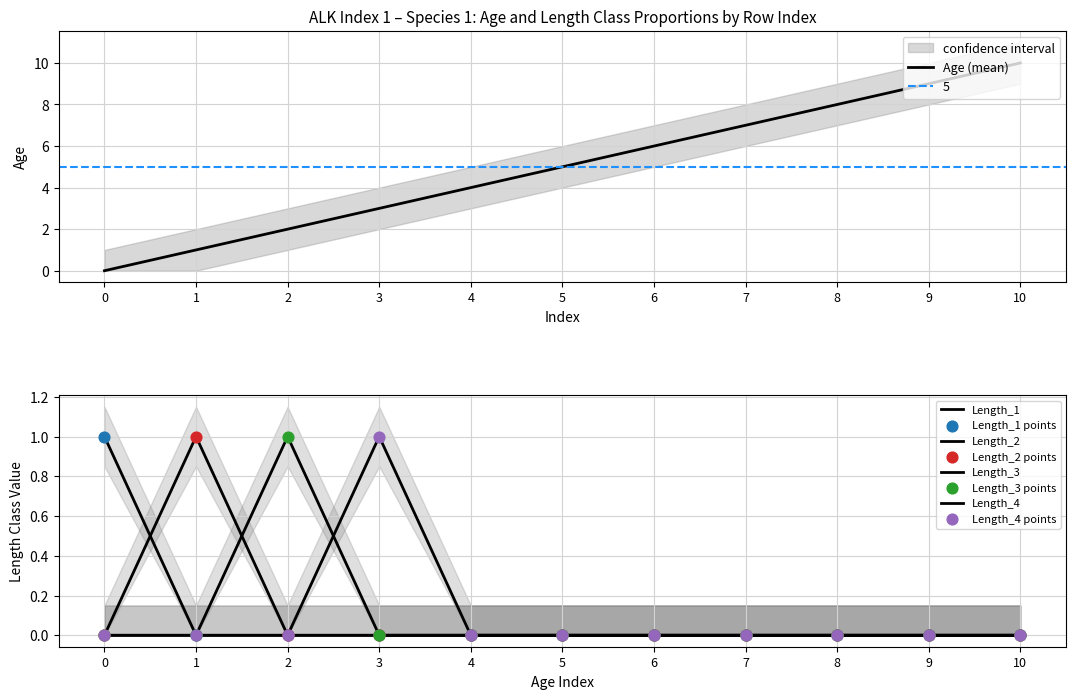

What is the total value across all series at 5?

5